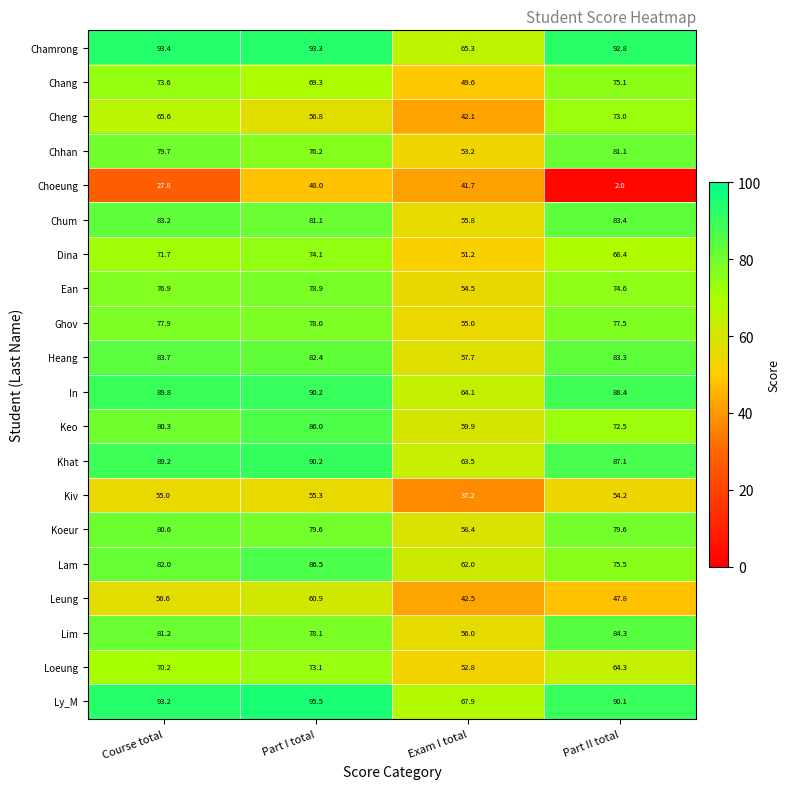

What is the total value across all series at Part I total?

1533.5